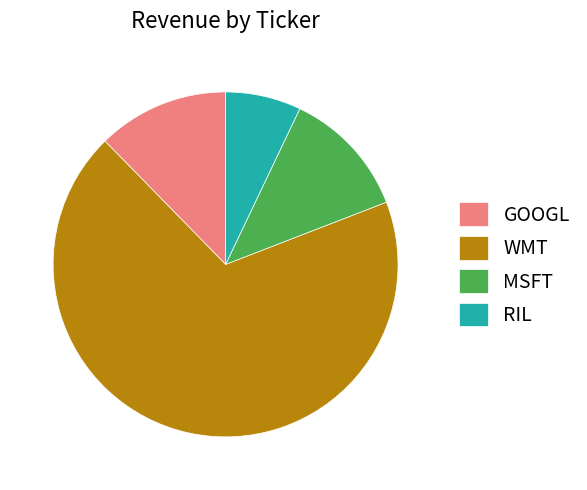

Approximately how many times larger is the value at RIL compared to GOOGL?

0.6